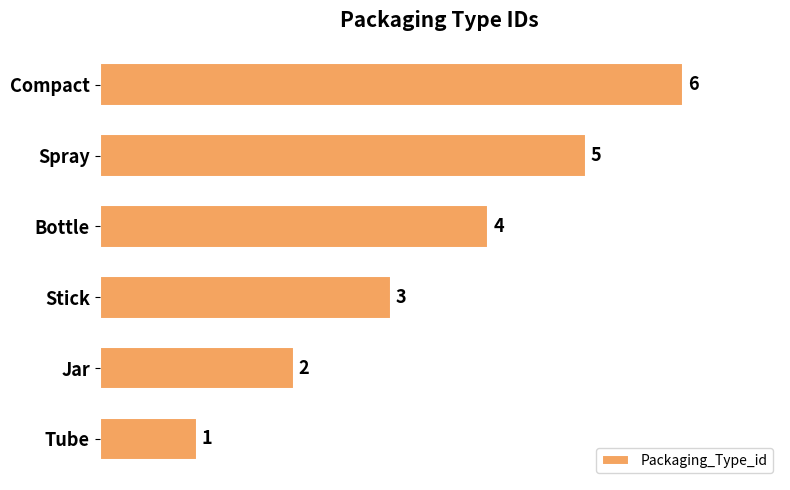

What is the approximate value at Spray?

5